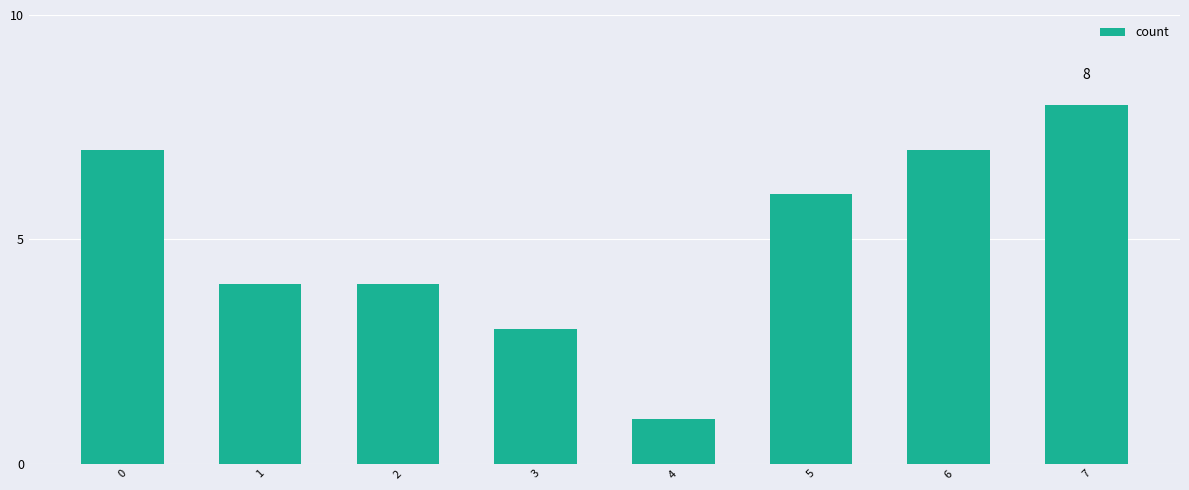

What is the value of the 4th bar from the left?

3